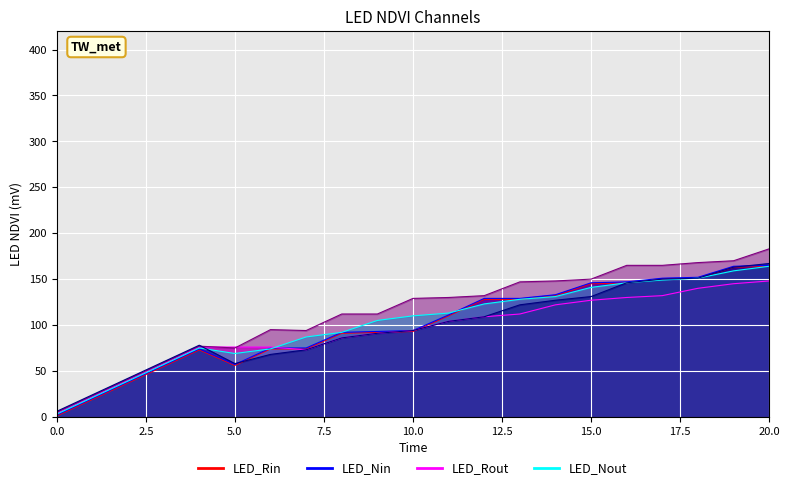

Read the col_14 value at 16, to the nearest 50.

150